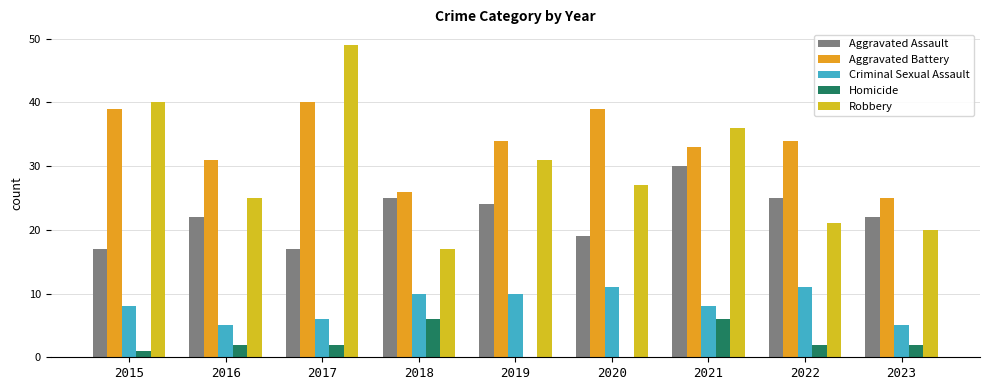

At which label does Aggravated Assault first exceed 22?

2018